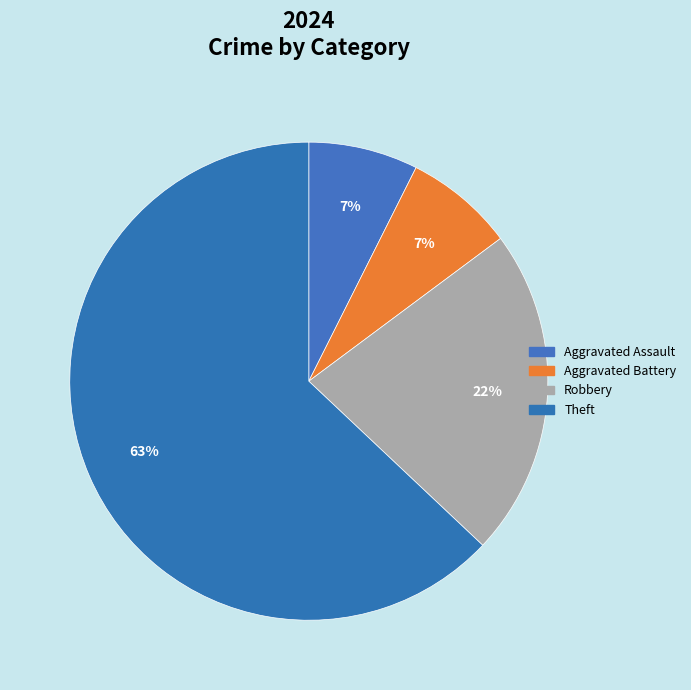

Approximately how many times larger is the value at Theft compared to Aggravated Assault?

8.5